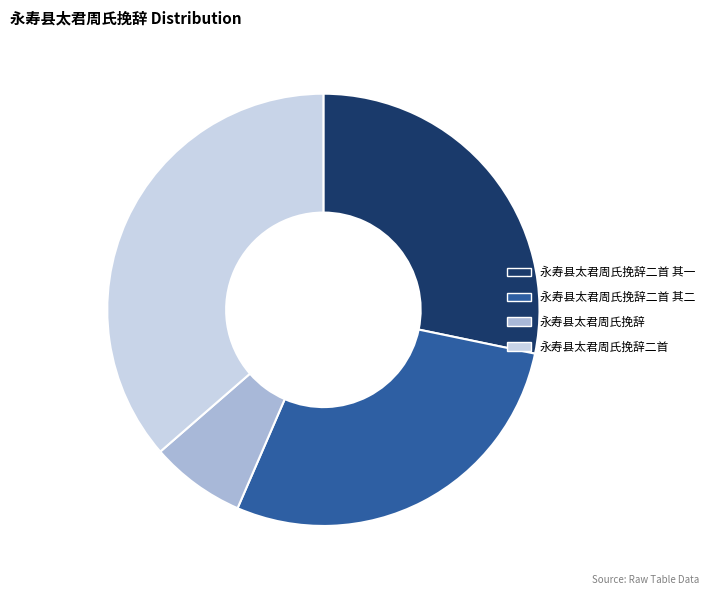

Do 永寿县太君周氏挽辞 and 永寿县太君周氏挽辞二首 together represent more than half of the pie?

No